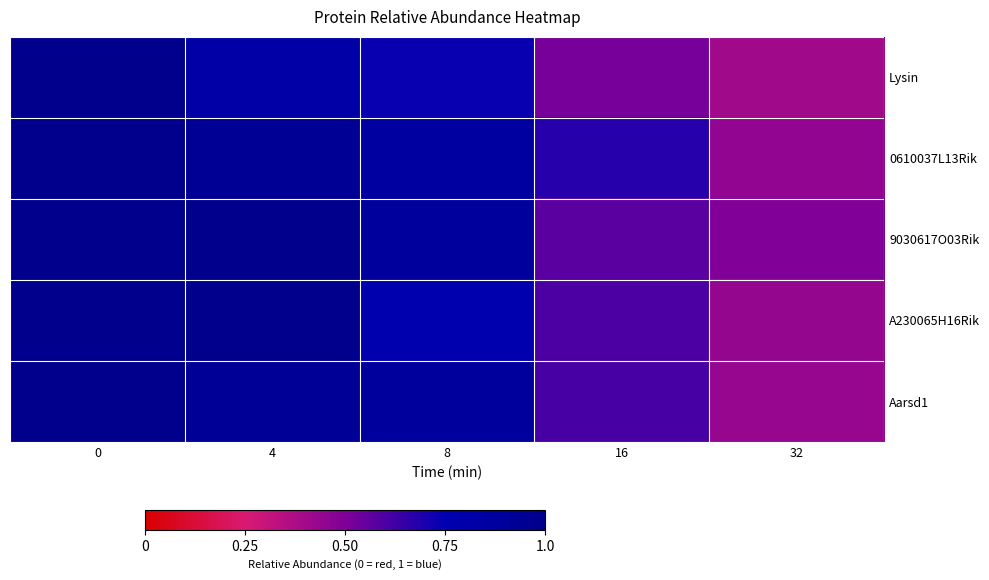

At how many categories does at least one series exceed 0?

5